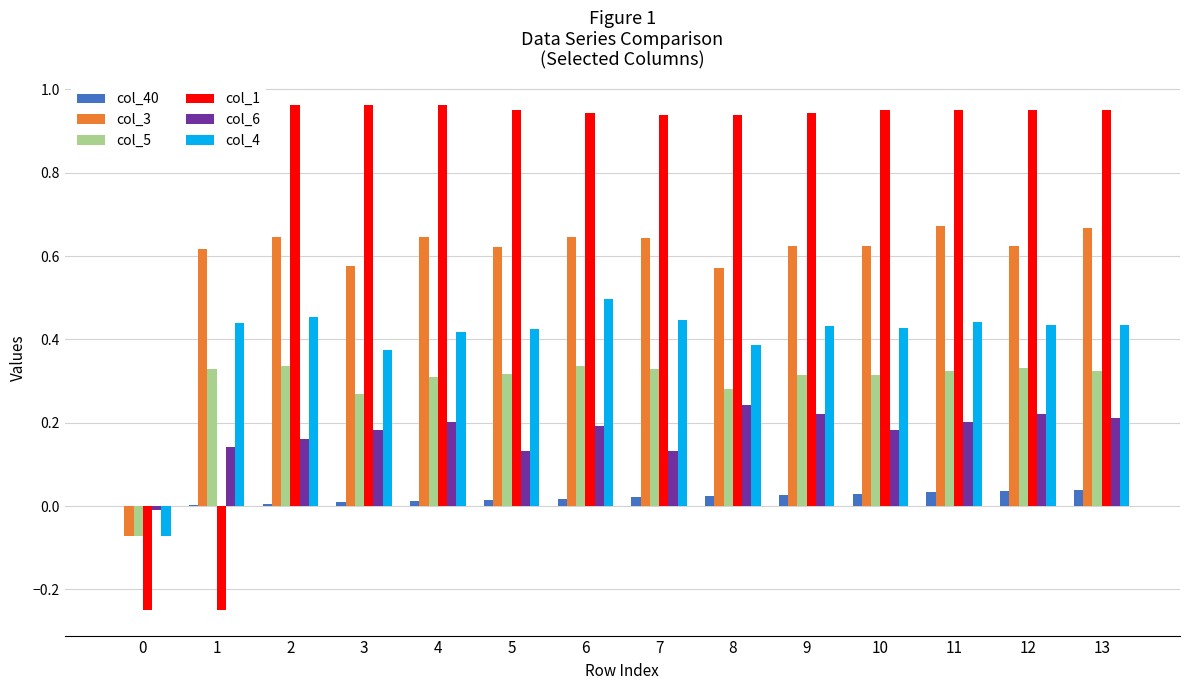

How many data points in col_6 are above 0?

13